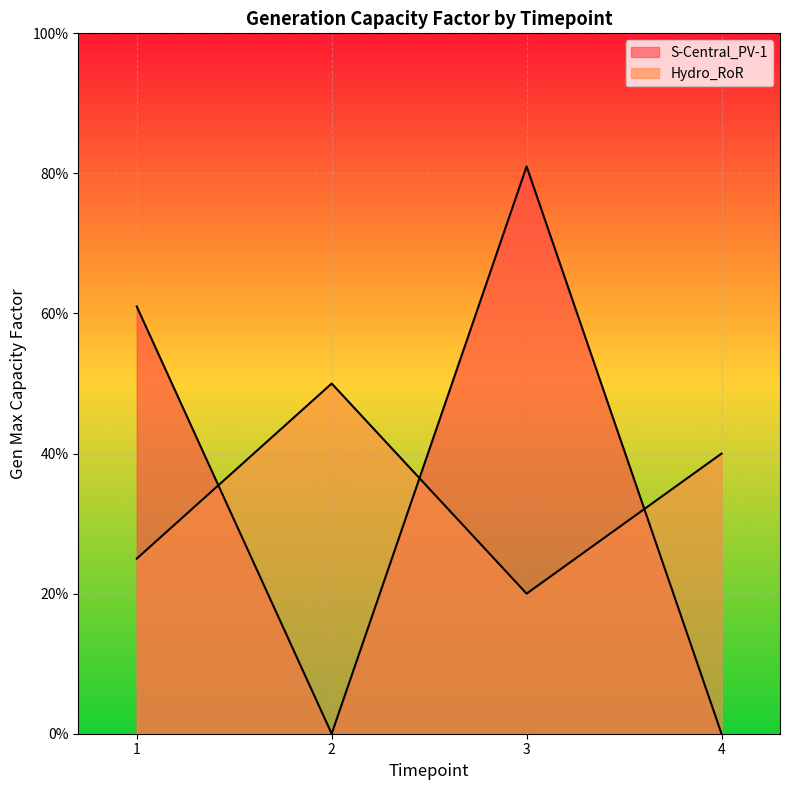

In S-Central_PV-1, how many points are higher than both neighbors (excluding endpoints)?

1